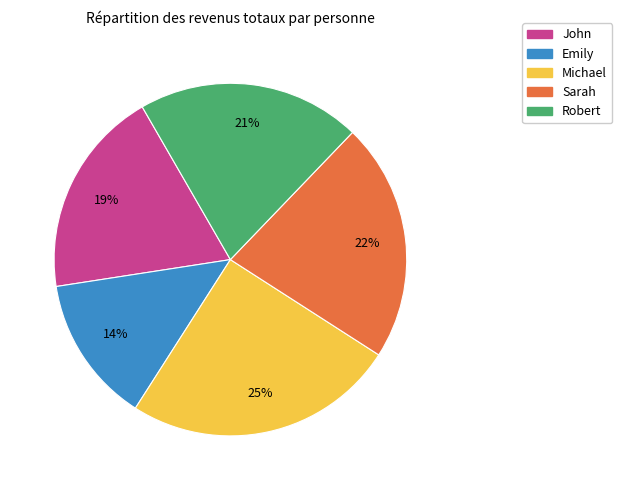

Do Sarah and Michael together represent more than half of the pie?

No